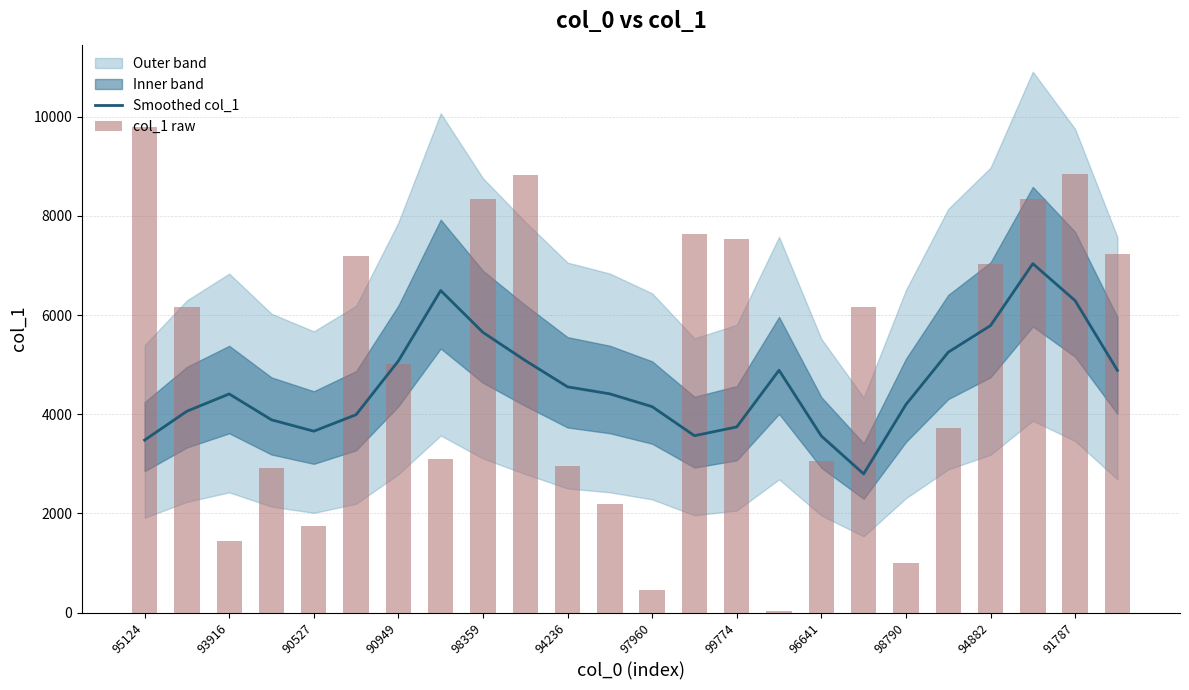

True or false: Smoothed col_1 has a value of 5046.3 at 90527.

False